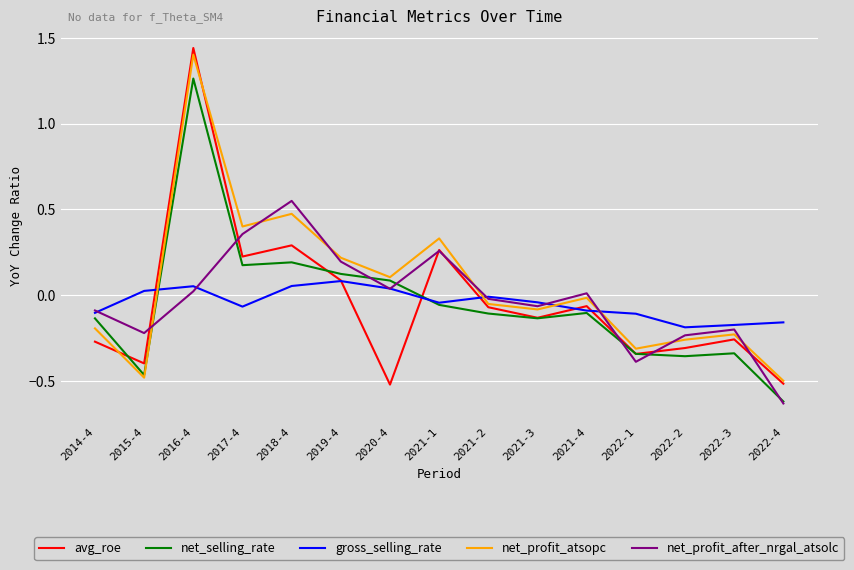

Where is the first local maximum for net_selling_rate?

2016-4